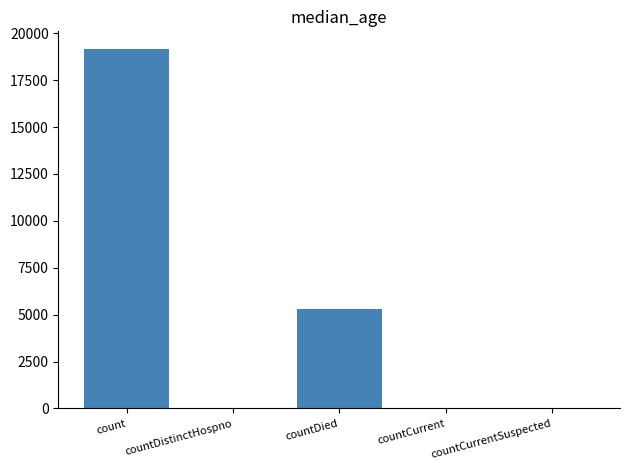

Does the chart contain stacked bars?

No